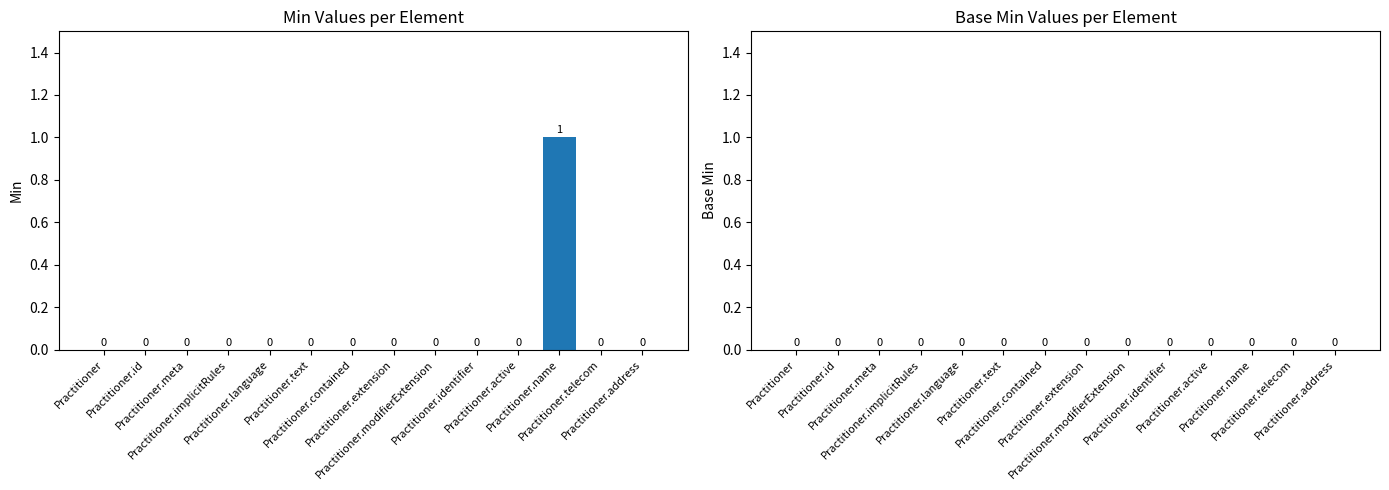

At which category does the chart reach its peak across all series?

Practitioner.name